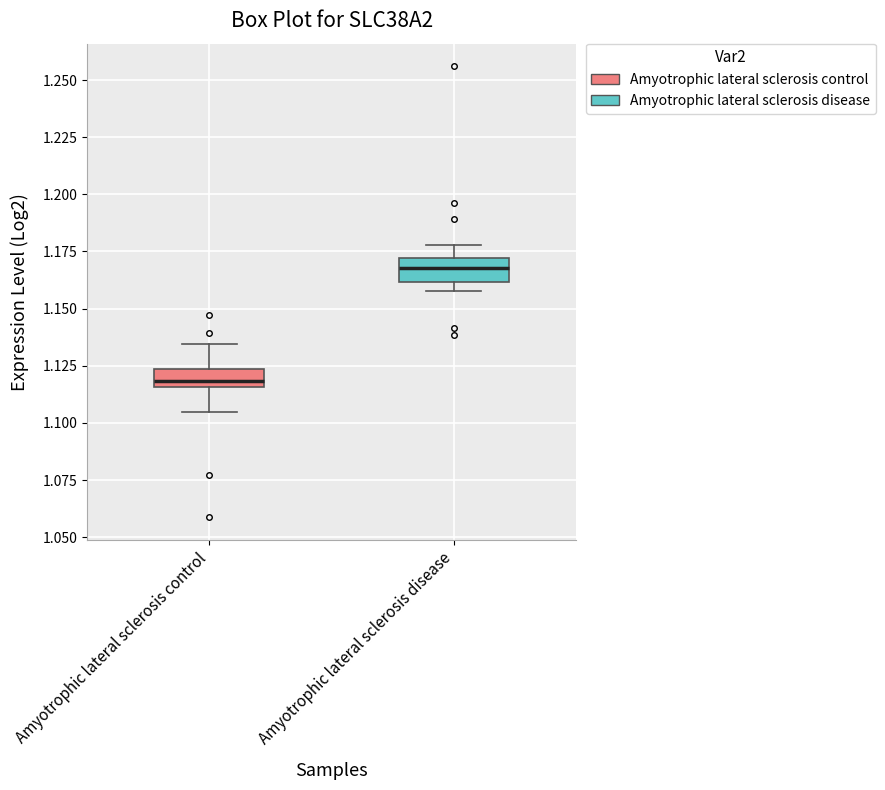

Reading left to right, transcribe this box plot: for each box, give where its median line is, the range the box spans, and where its two whiskers end, as read against the y-axis. The values are not printed on the chart, so give them approximately, as read against the axis.

Amyotrophic lateral sclerosis control: median 1.120, box 1.115 to 1.125, whiskers 1.105 to 1.135
Amyotrophic lateral sclerosis disease: median 1.170 (inside the box), box 1.160 to 1.170, whiskers 1.160 (just below the box's lower edge) to 1.180